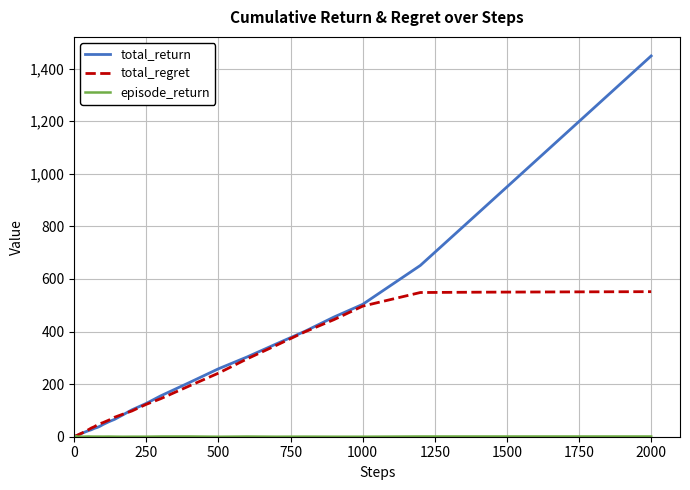

What is the greatest value displayed?

1448.3